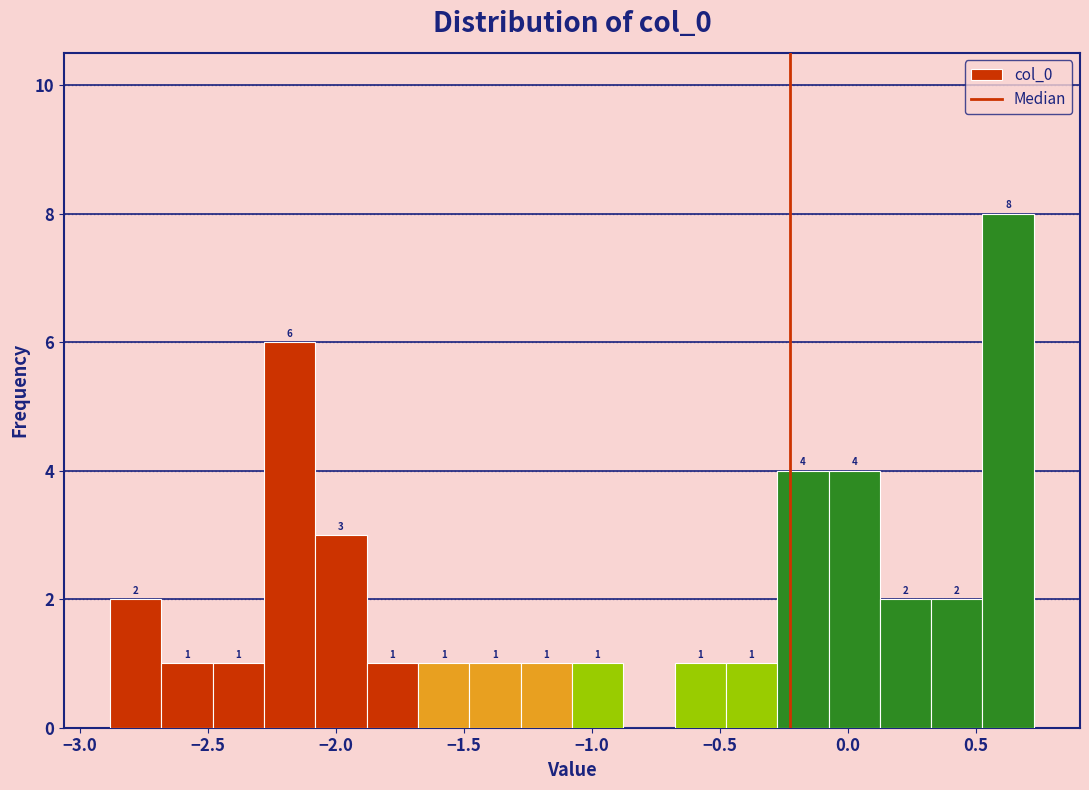

Which range on the x-axis has the tallest bar?

0.55 to 0.75